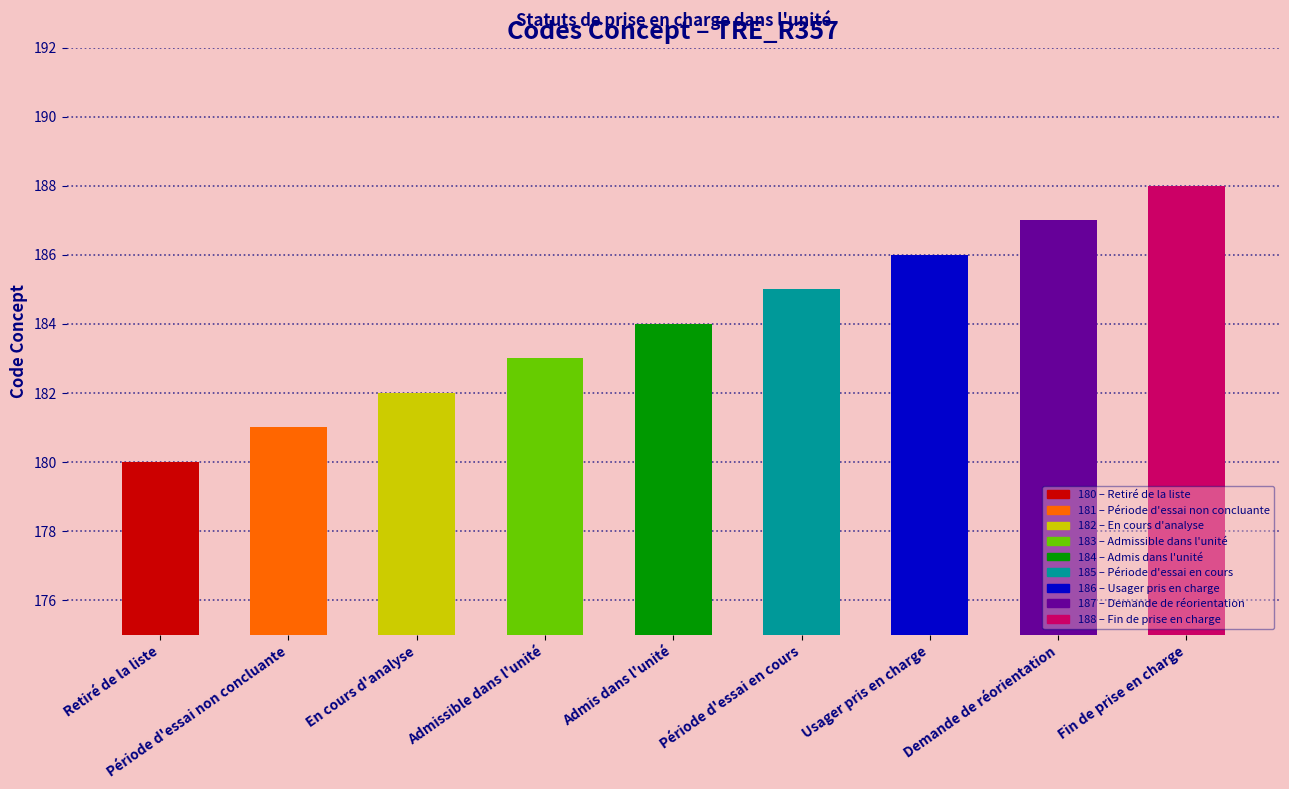

What is the label of the 5th bar from the left?

Admis dans l'unité